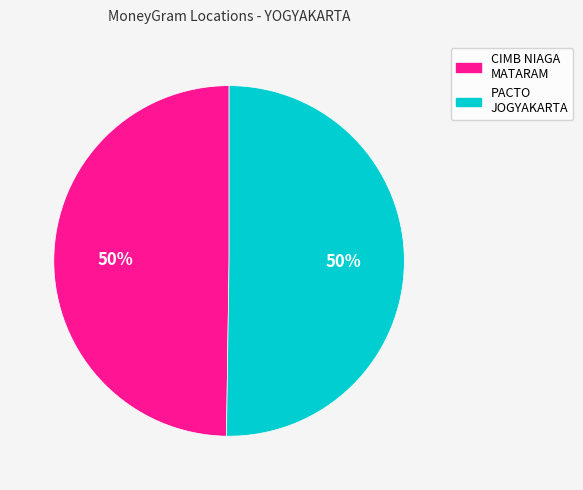

Approximately how many times larger is the value at PACTO JOGYAKARTA compared to CIMB NIAGA MATARAM?

1.0